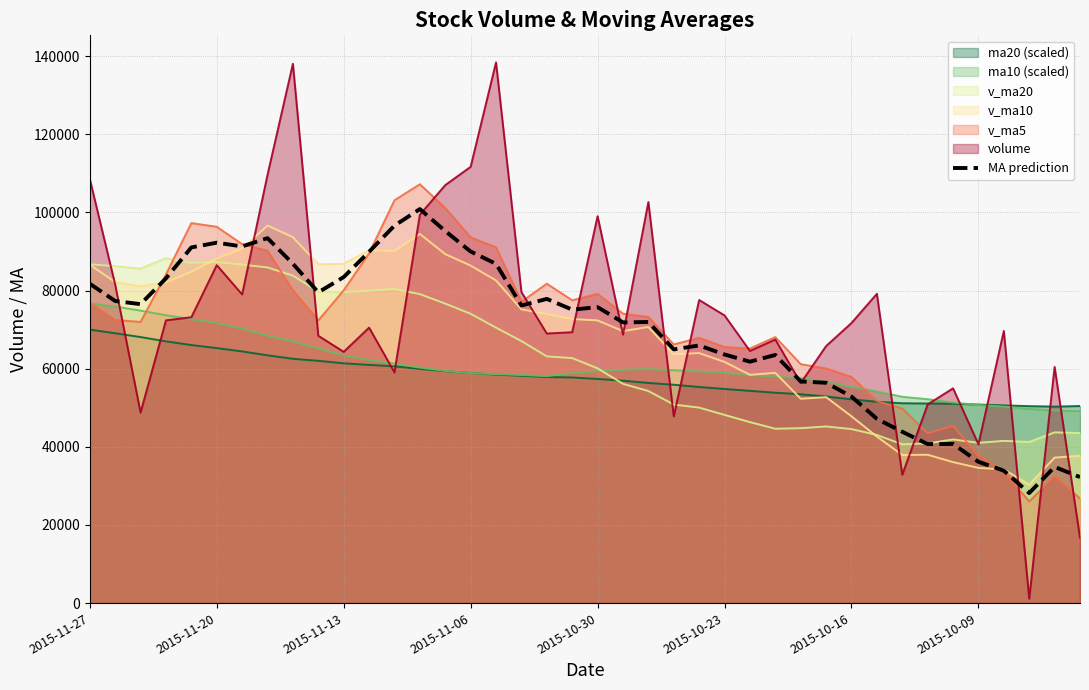

Reading left to right, what are all the values shown in this chart?

81750.9	77329.4	76524.9	83122.8	91044.2	92261.2	91300.5	93420.6	86866.3	79549.2	83451.0	89924.1	96624.3	100862.8	95237.9	90001.9	86836.6	76173.0	77868.4	75114.3	75761.0	71852.5	71957.8	64945.6	65952.6	63642.4	61798.7	63517.8	56737.8	56395.8	52862.4	47163.7	43852.3	40711.4	40730.3	36169.6	33893.7	28168.8	34863.0	32249.8